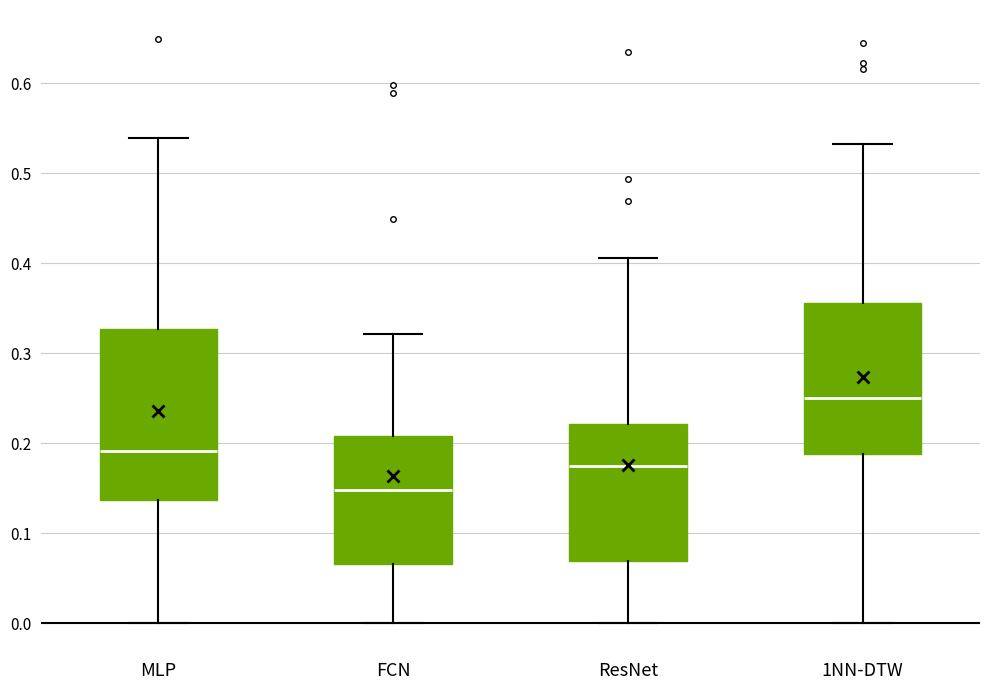

Reading left to right, read every box against the y-axis: the position of its median line, the range the box covers, and the ends of its whiskers. The values are not printed on the chart, so give them approximately, as read against the axis.

MLP: median 0.19, box 0.14 to 0.33, whiskers 0.00 to 0.54
FCN: median 0.15, box 0.07 to 0.21, whiskers 0.00 to 0.32
ResNet: median 0.18, box 0.07 to 0.22, whiskers 0.00 to 0.41
1NN-DTW: median 0.25, box 0.19 to 0.36, whiskers 0.00 to 0.53